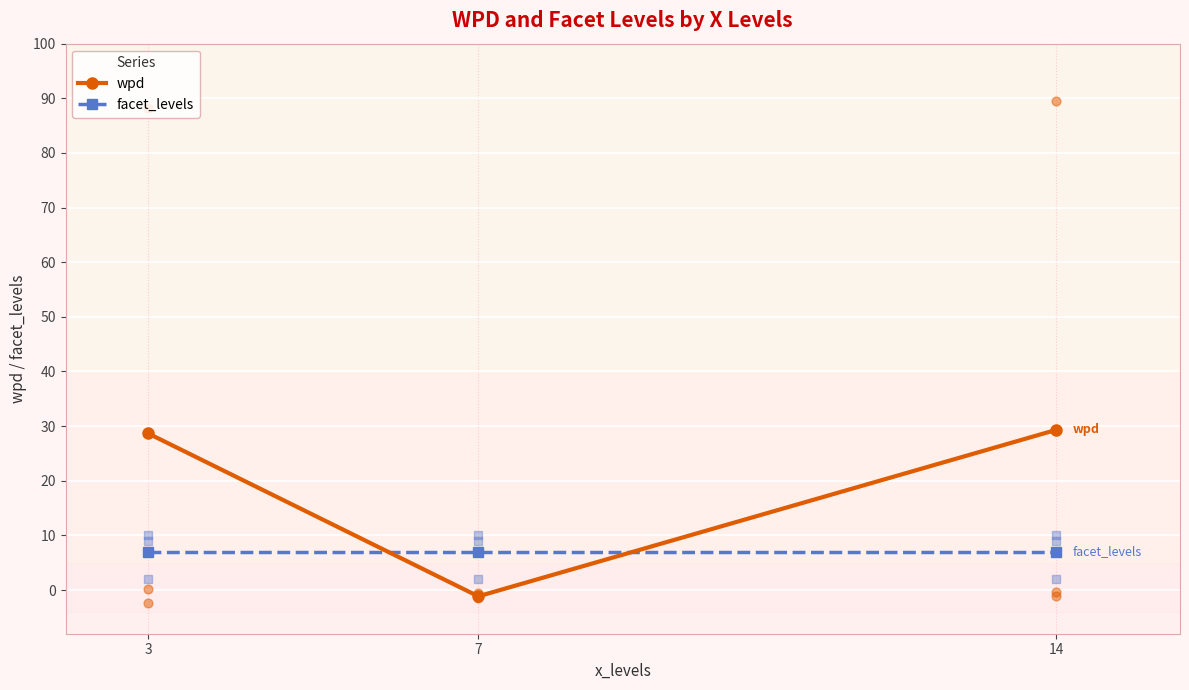

Which series has the largest Y range (max minus min)?

wpd